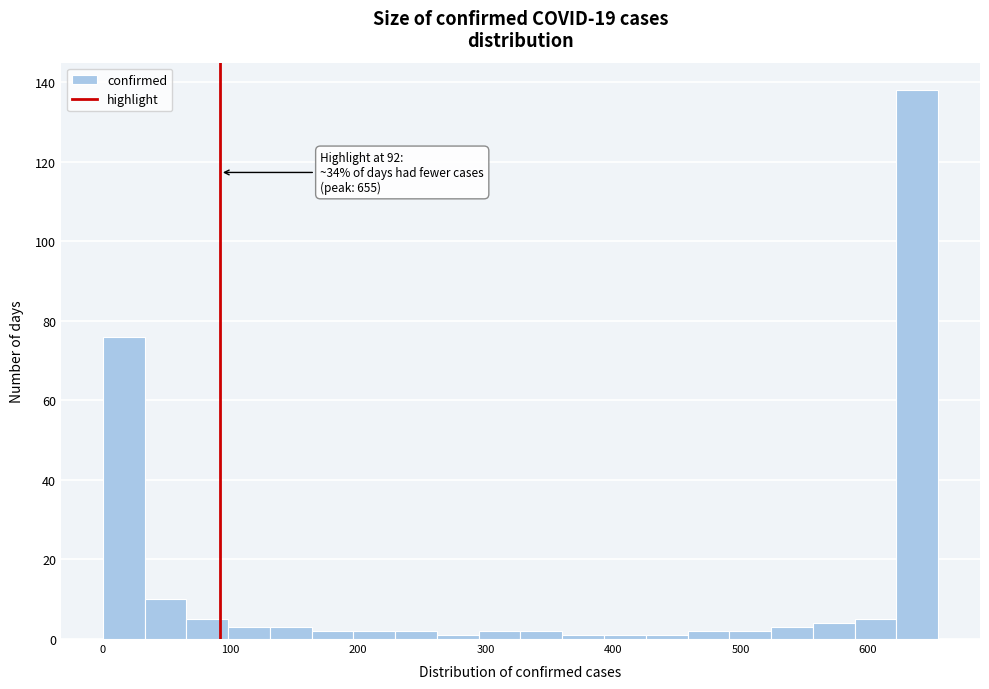

Read against the x-axis, roughly where is the centre of the tallest bar?

640